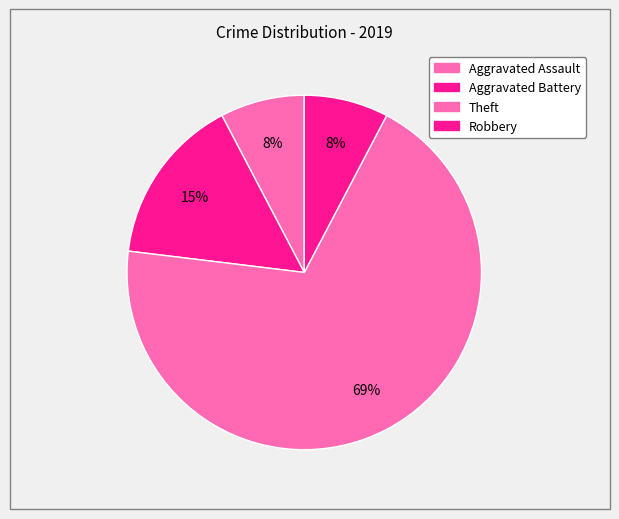

Count the number of slices in the pie.

4